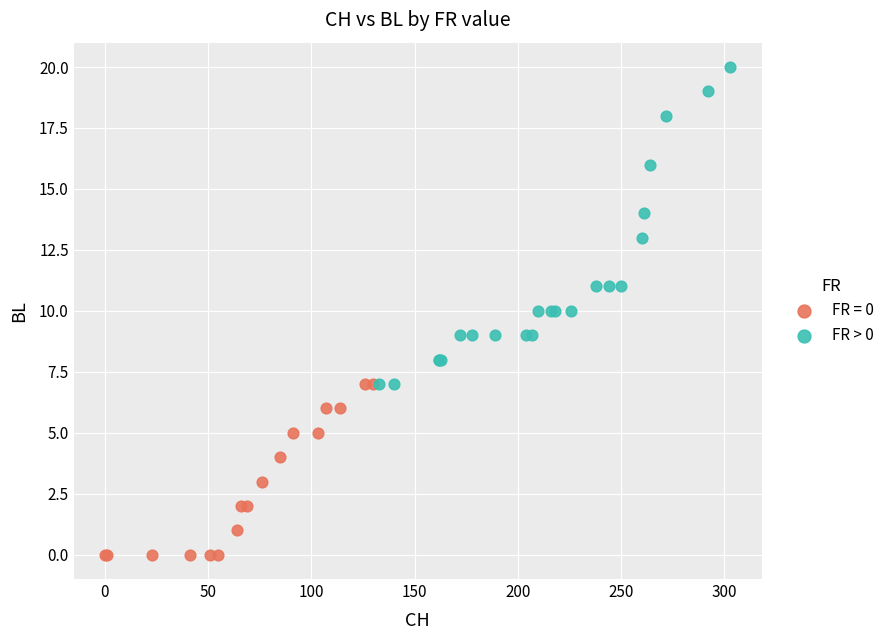

Which series reaches the minimum Y coordinate?

FR = 0